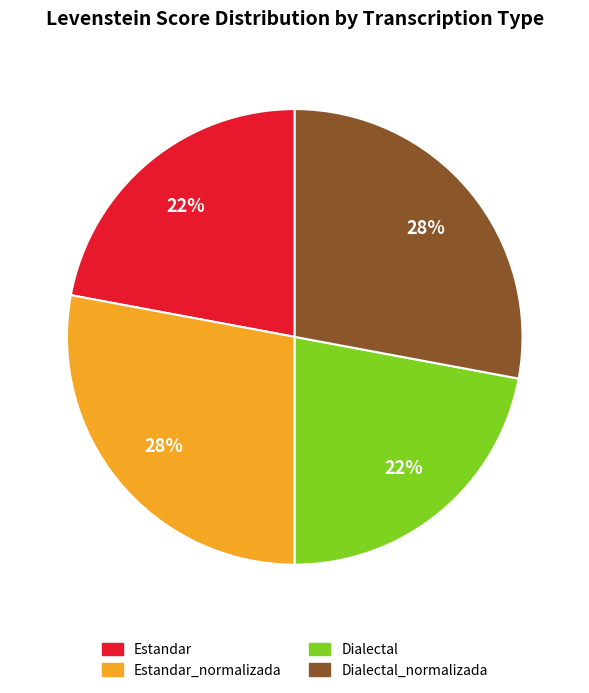

How many slices are in this pie chart?

4